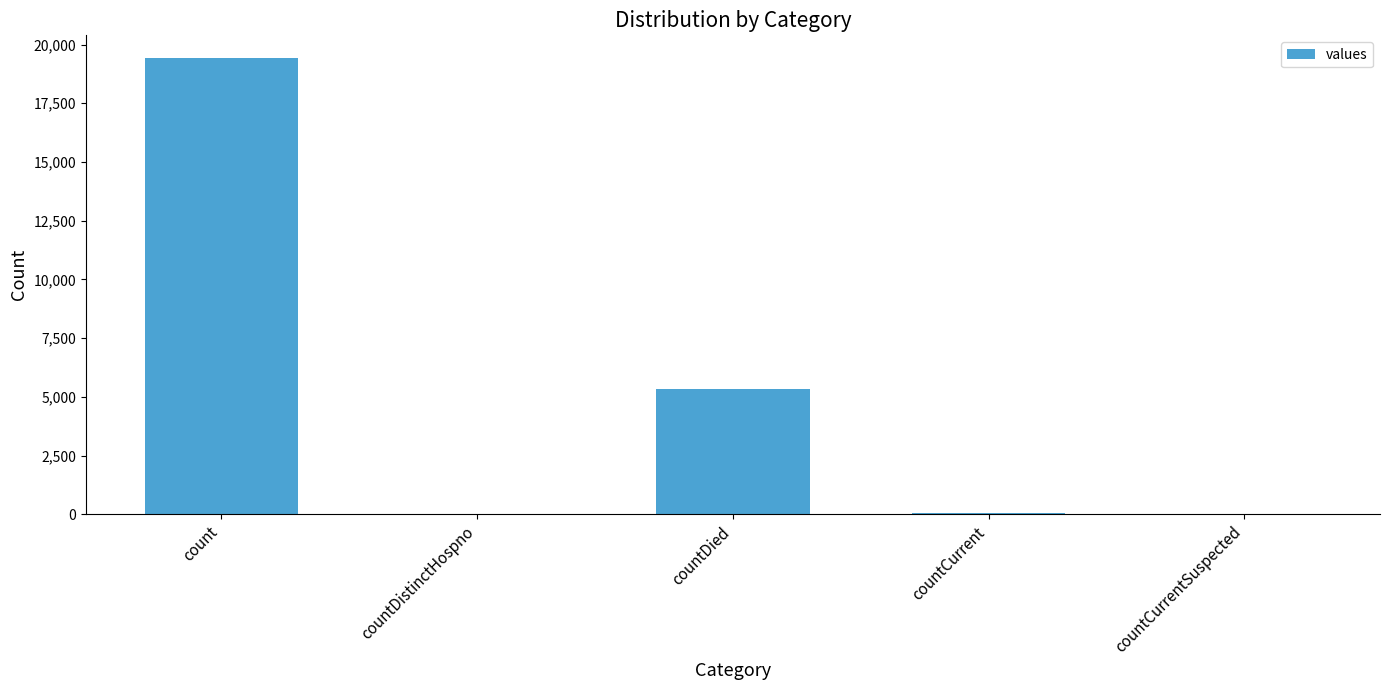

What is the maximum value shown in the chart?

19420